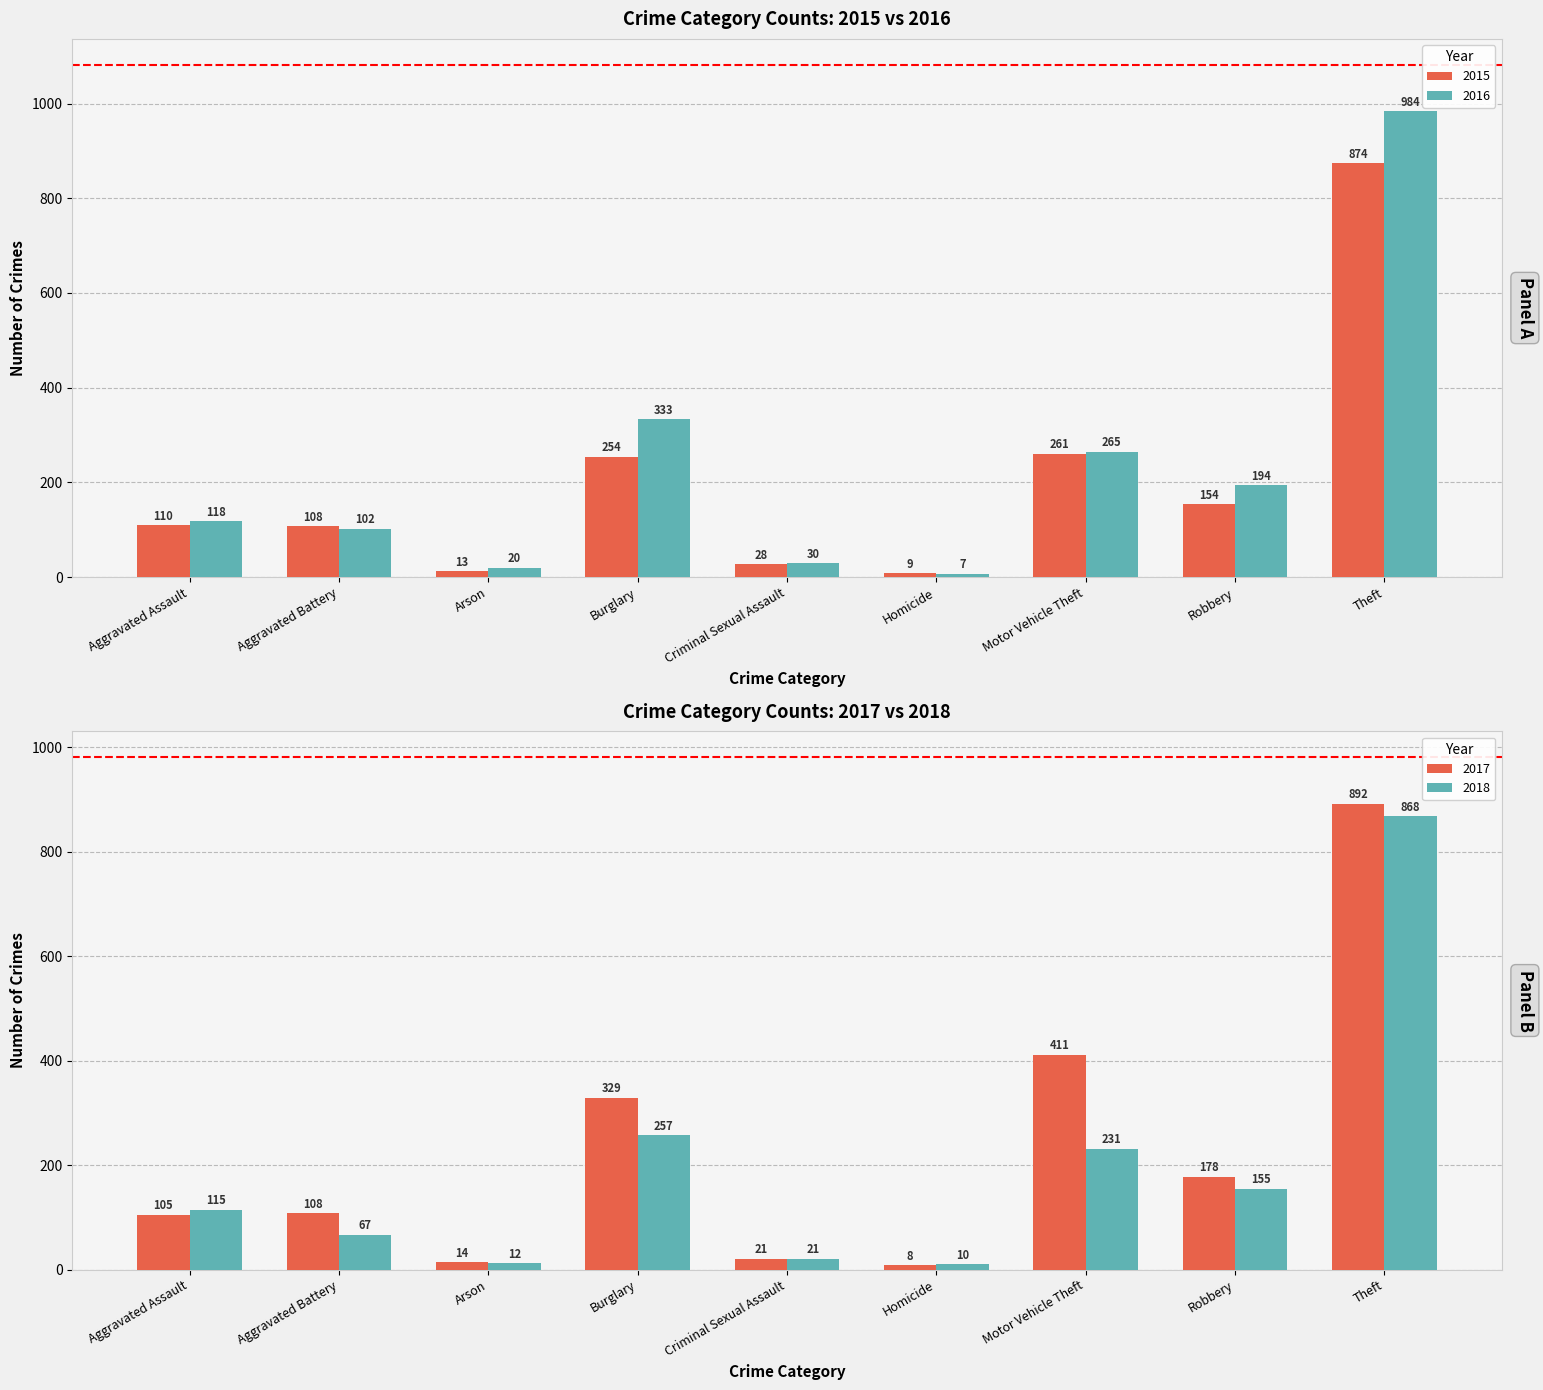

What is the difference between the highest and lowest values at Homicide?

3